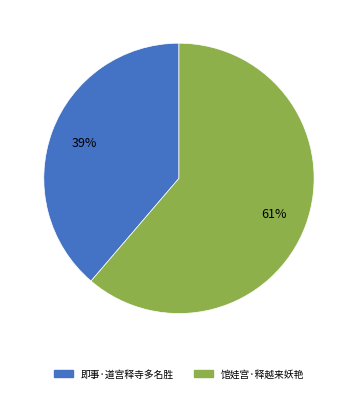

How many slices are in this pie chart?

2